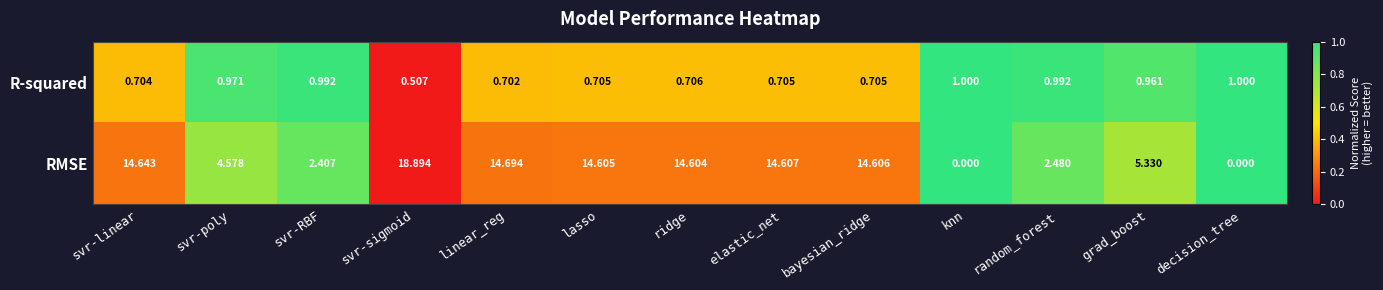

List the series in order of their peak value, lowest first.

R-squared, RMSE